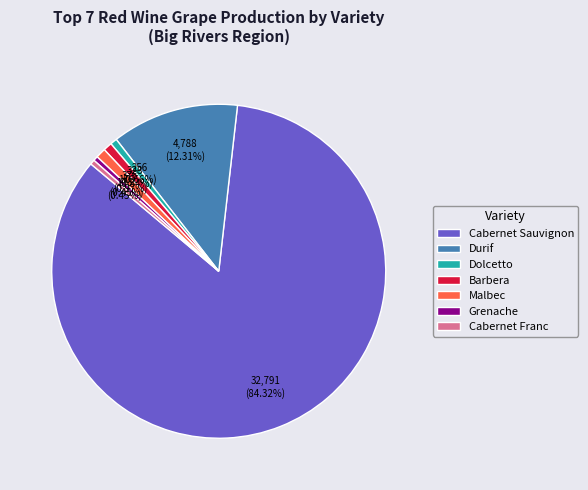

Which has a higher value, Durif or Barbera?

Durif